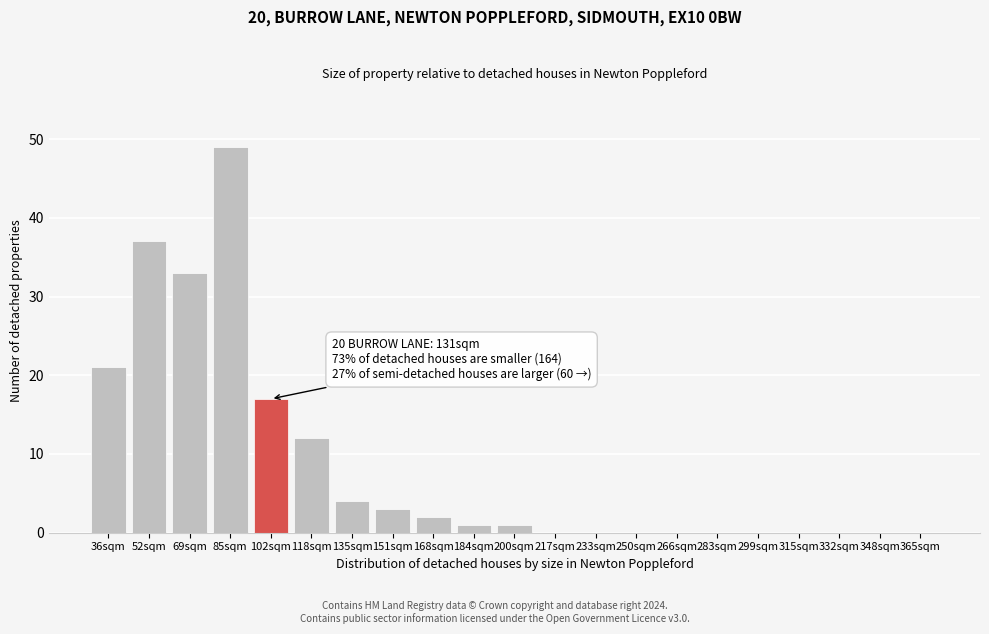

Reading right to left, extract all data points from this chart.

365sqm=0	348sqm=0	332sqm=0	315sqm=0	299sqm=0	283sqm=0	266sqm=0	250sqm=0	233sqm=0	217sqm=0	200sqm=1	184sqm=1	168sqm=2	151sqm=3	135sqm=4	118sqm=12	102sqm=17	85sqm=49	69sqm=33	52sqm=37	36sqm=21